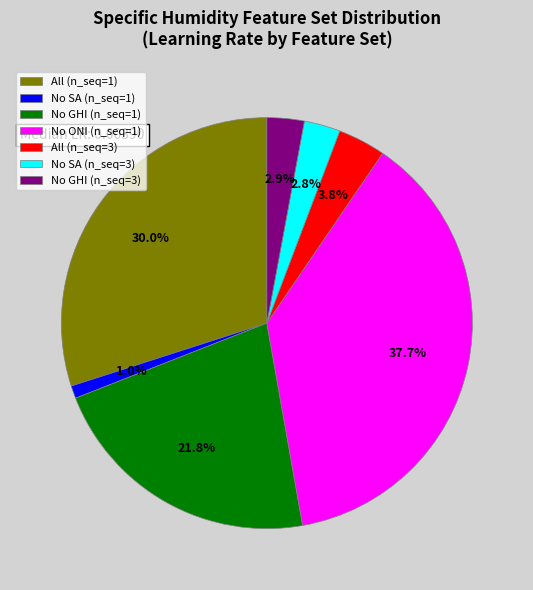

Does No ONI (n_seq=1) account for over 50% of the chart?

No